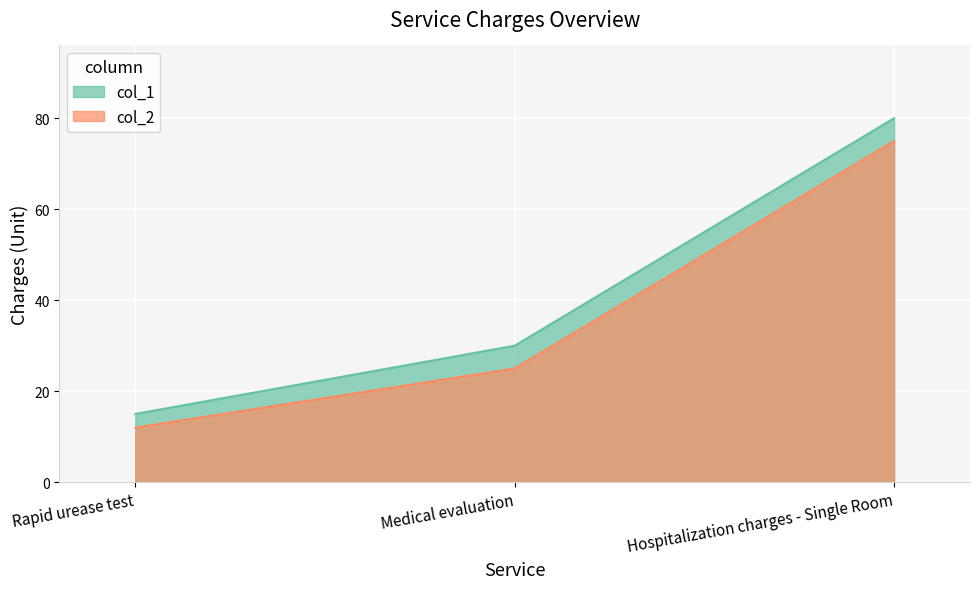

Is the value of col_2 at Medical evaluation greater than the value of col_1 at Rapid urease test?

Yes